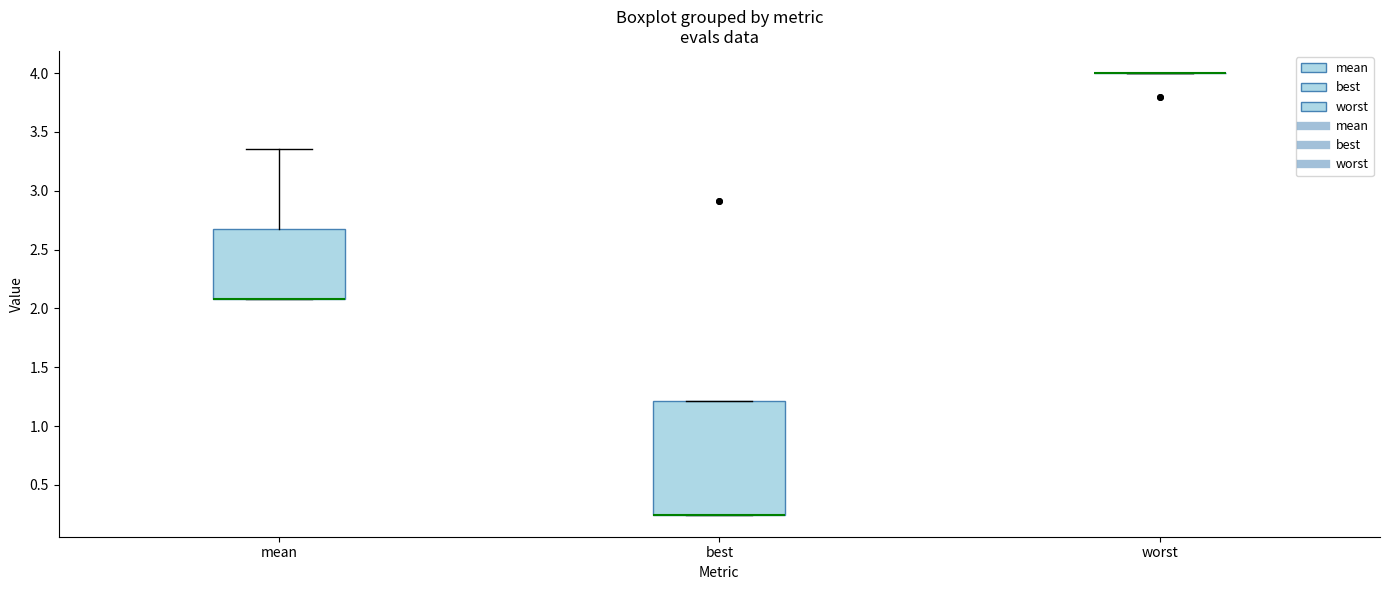

Reading left to right, read every box against the y-axis: the position of its median line, the range the box covers, and the ends of its whiskers. The values are not printed on the chart, so give them approximately, as read against the axis.

mean: median 2.10 (drawn on the box's lower edge), box 2.10 to 2.65, whiskers 2.10 to 3.35
best: median 0.25 (drawn on the box's lower edge), box 0.25 to 1.20, whiskers 0.25 to 1.20
worst: box collapsed to a line at 4.00, whiskers 4.00 to 4.00